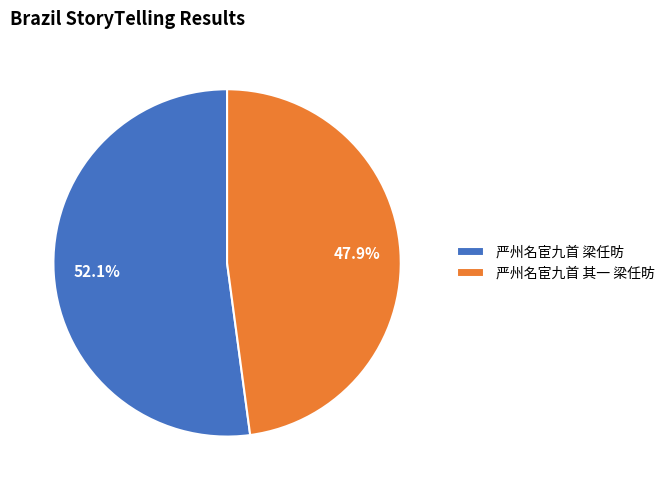

To the nearest percent, what is the difference between the 严州名宦九首 其一 梁任昉 and 严州名宦九首 梁任昉 slice percentages?

4%